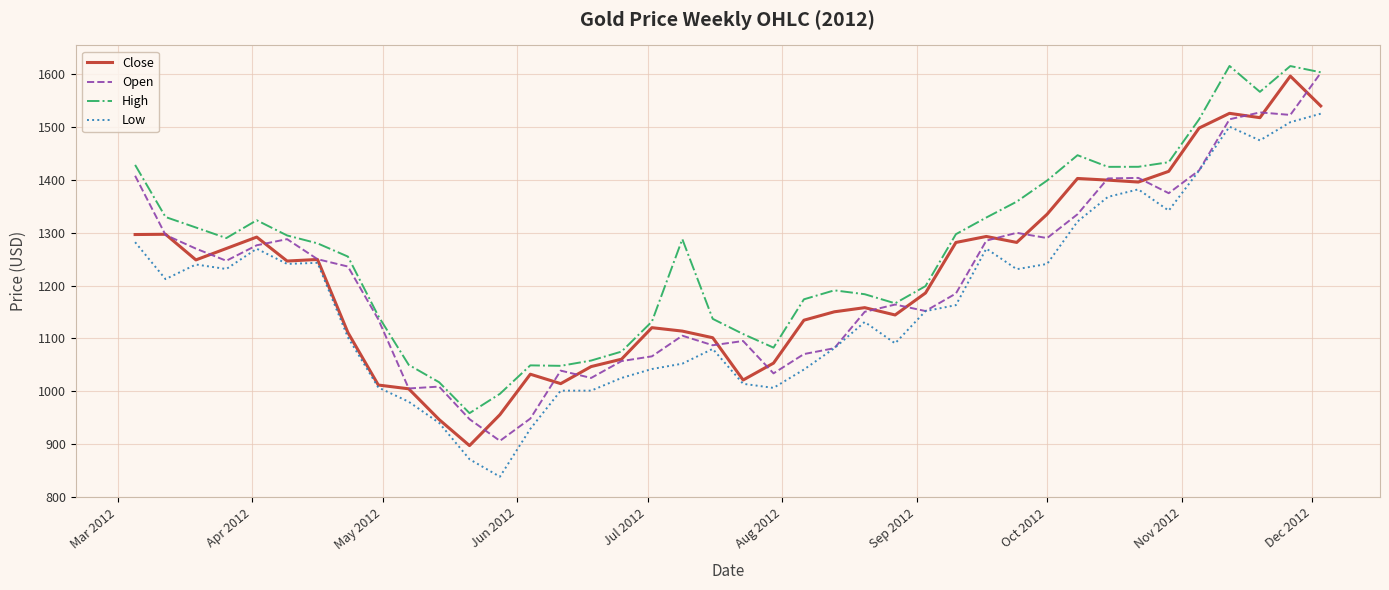

True or false: Low and High cross at least once.

False